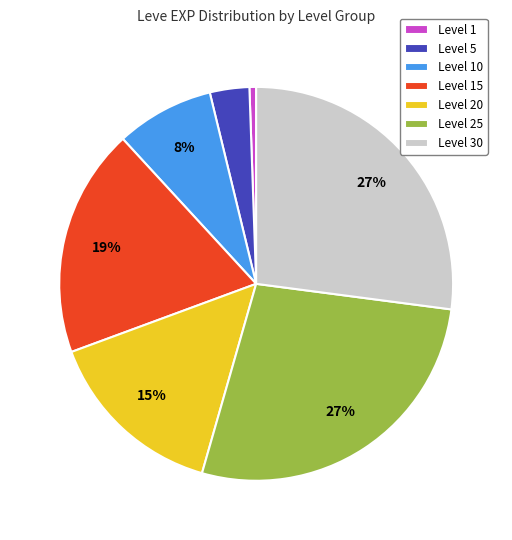

To the nearest percent, what is the difference between the Level 10 and Level 25 slice percentages?

19%